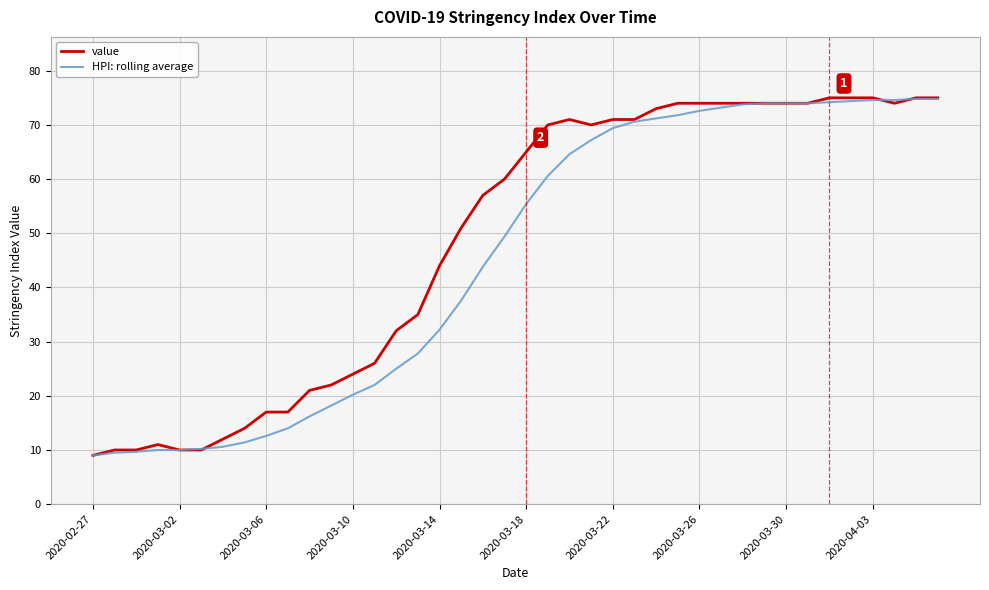

What is the highest value of the HPI: rolling average series?

74.8